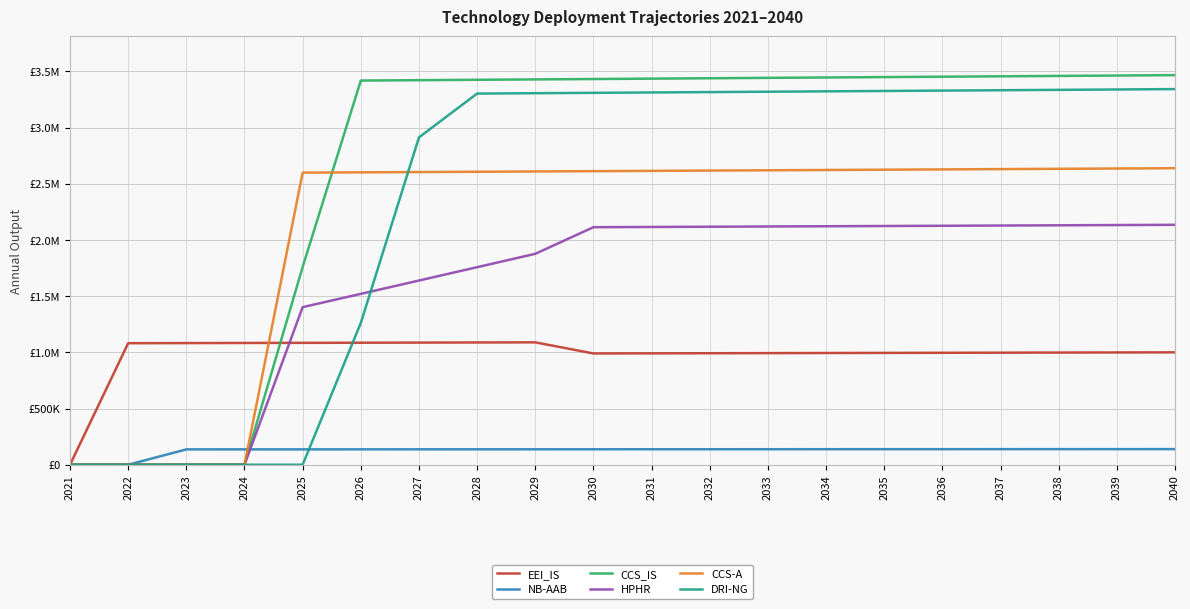

Which has a higher value, 2027 or 2022?

2027